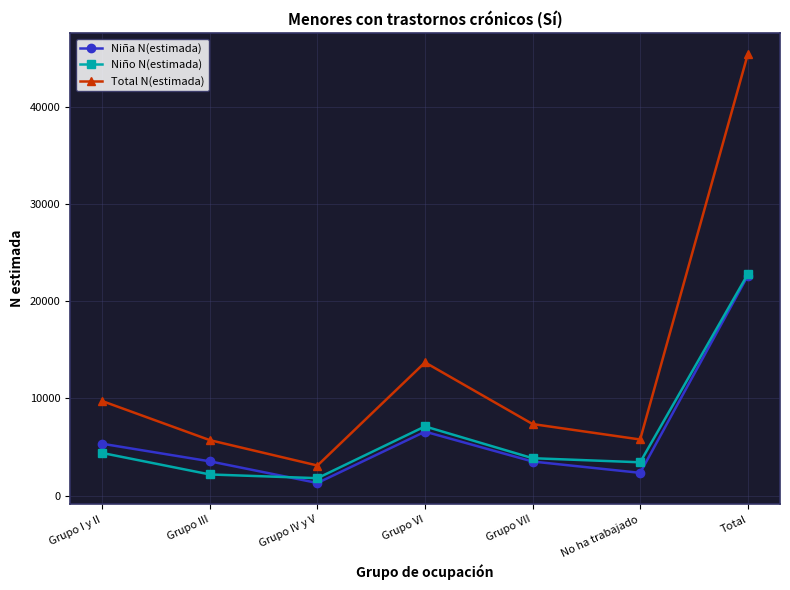

What value does the Niña N(estimada) series have at Grupo III?

3528